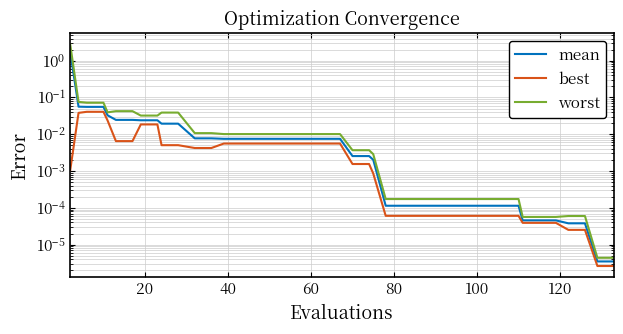

At 20, list the series in order from smallest to largest.

best, mean, worst